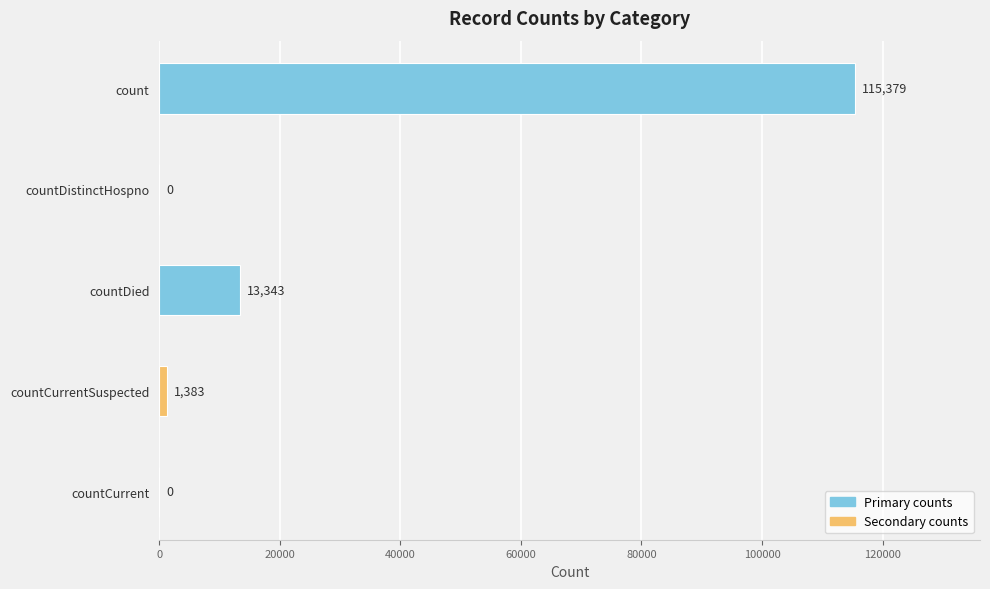

Reading top to bottom, list all the values displayed in this chart.

count=115379	countDistinctHospno=0	countDied=13343	countCurrentSuspected=1383	countCurrent=0